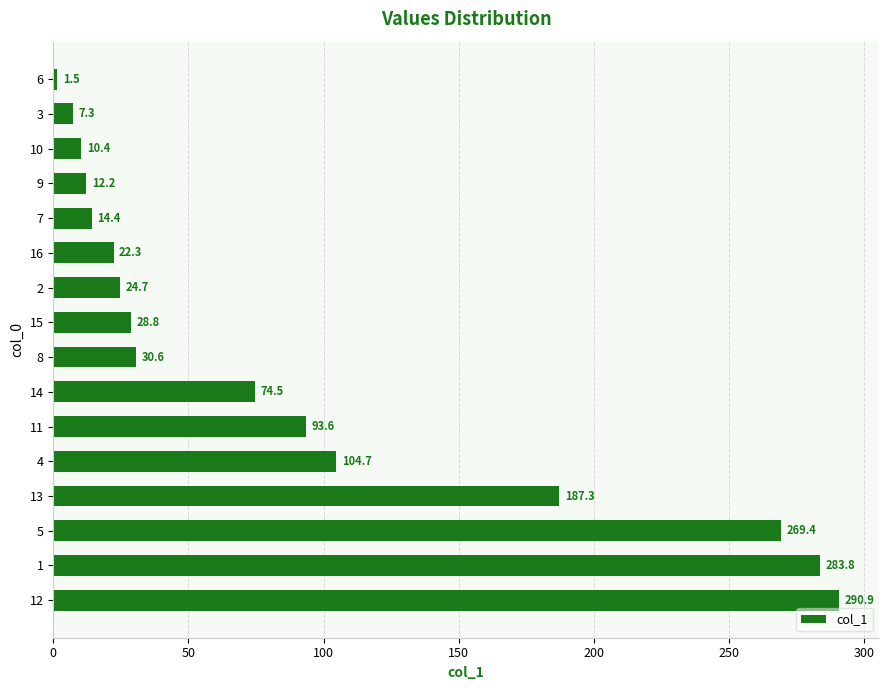

What is the sum of all values?

1456.4